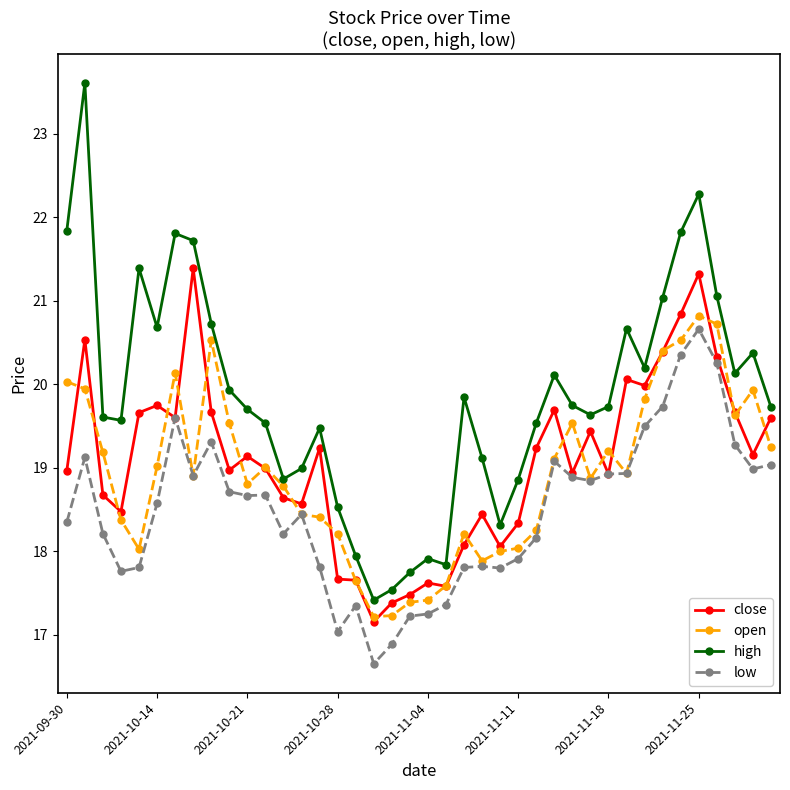

True or false: open has more than 0 interior local peaks.

True